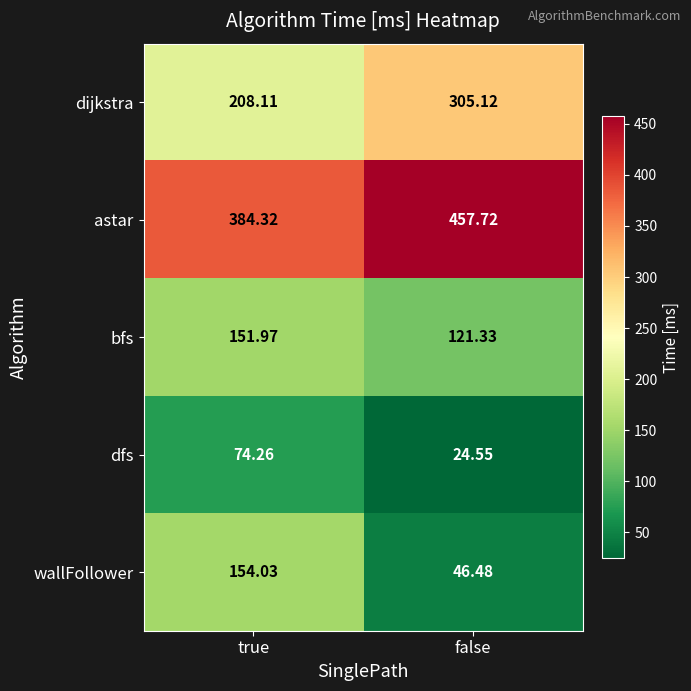

At which label is dfs closest to 49?

false